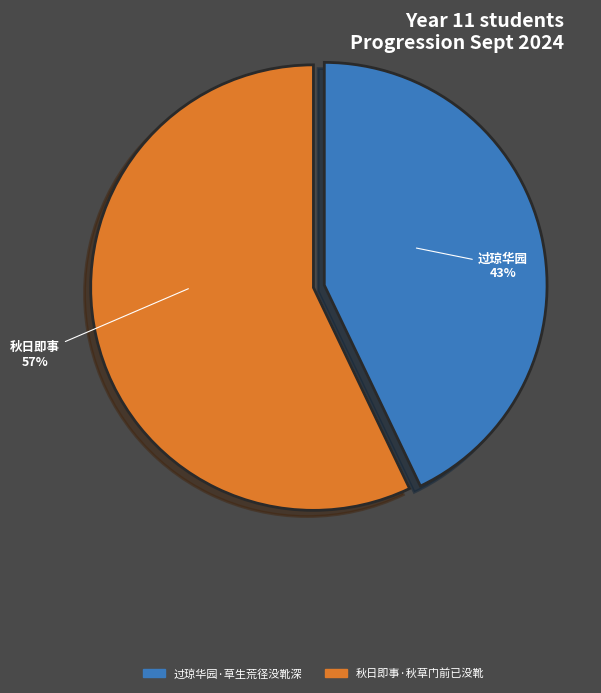

How many segments does this pie chart have?

2